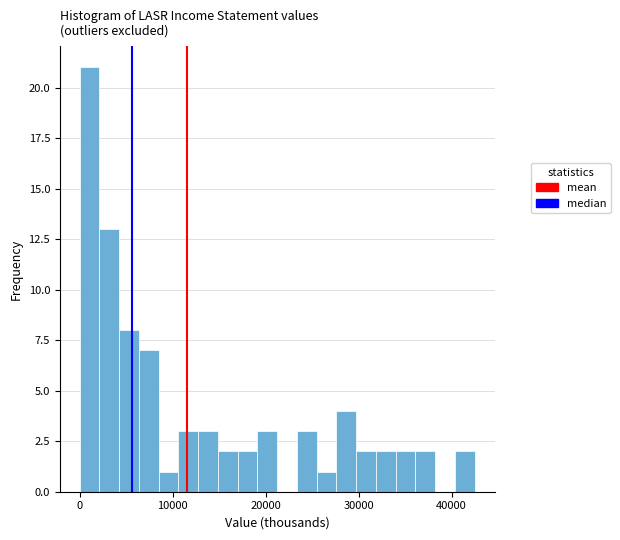

Read against the x-axis, roughly where is the centre of the tallest bar?

1000